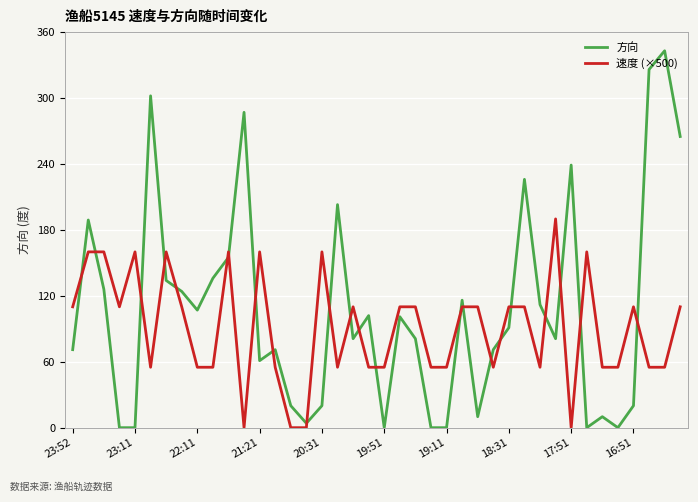

True or false: 方向 and 速度 (×500) intersect in this chart.

True